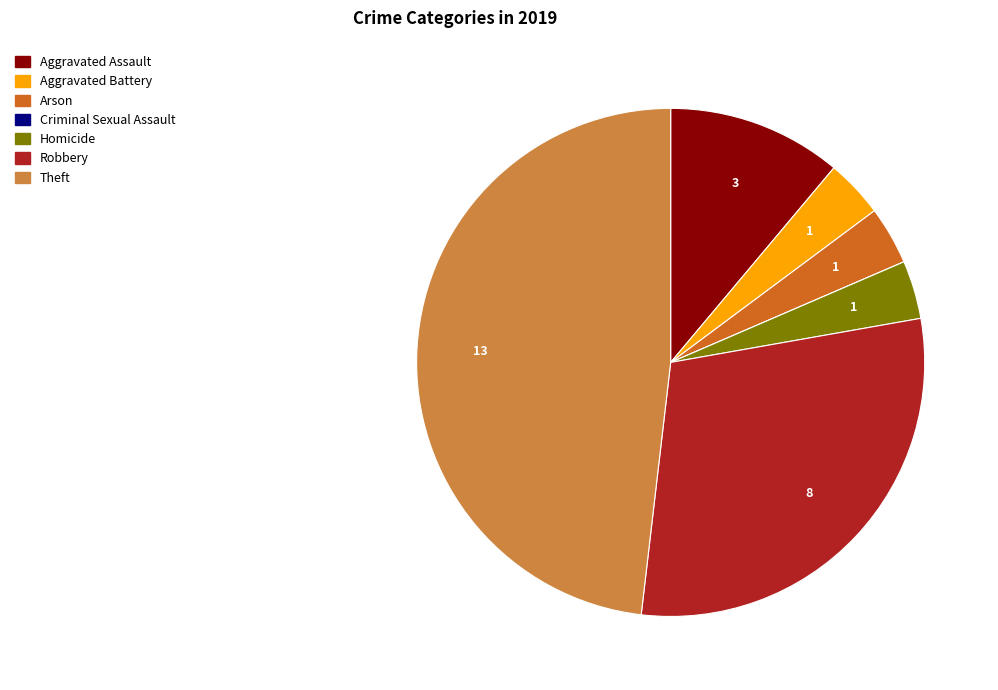

Combined, do Robbery and Aggravated Battery account for over 50%?

No